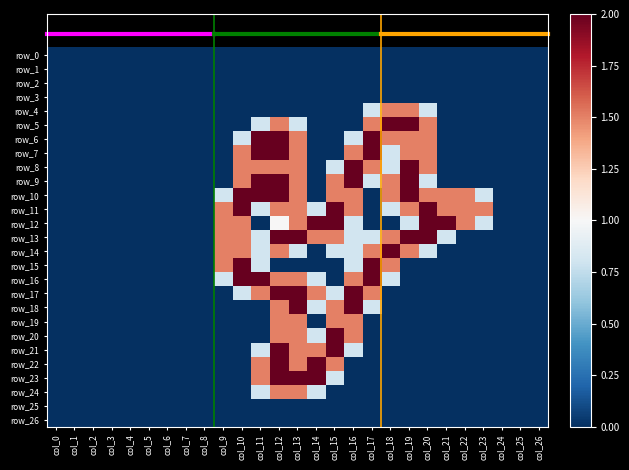

Is it true that row_22 equals 0.7 at col_23?

False